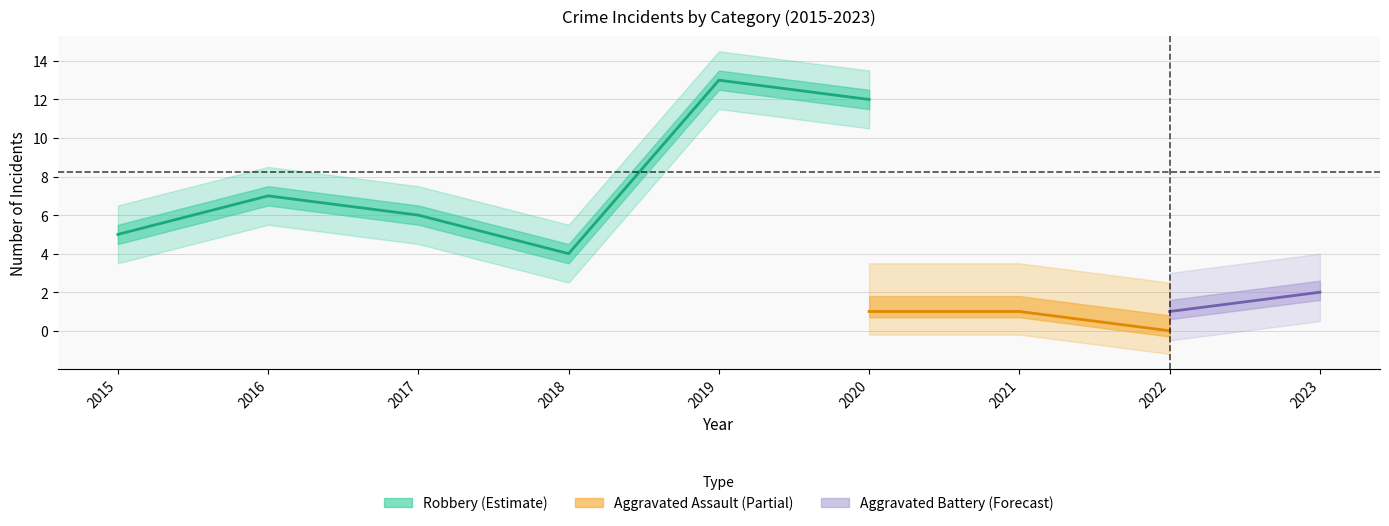

Is the value of Aggravated Battery at 2022 greater than the value of Total at 2016?

No